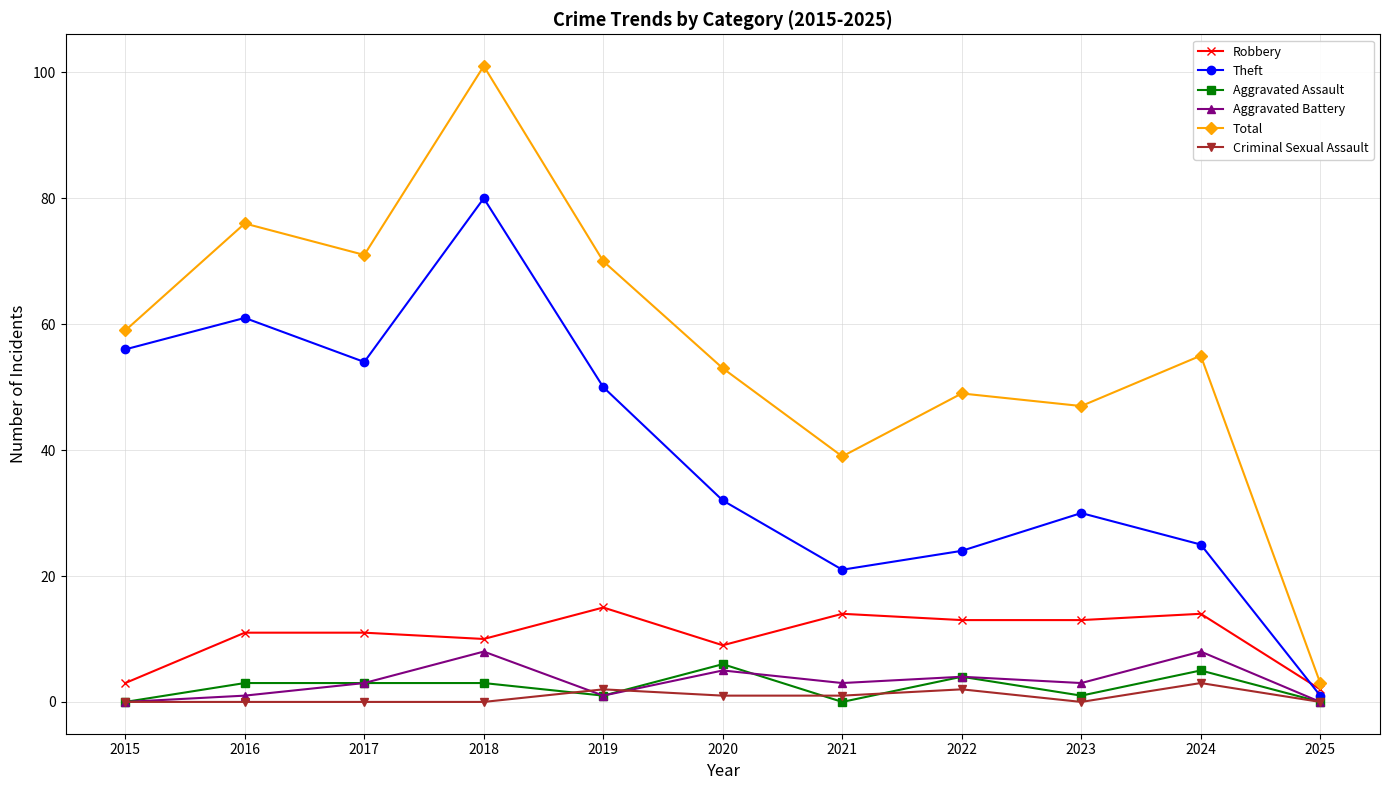

True or false: Theft and Total intersect in this chart.

False